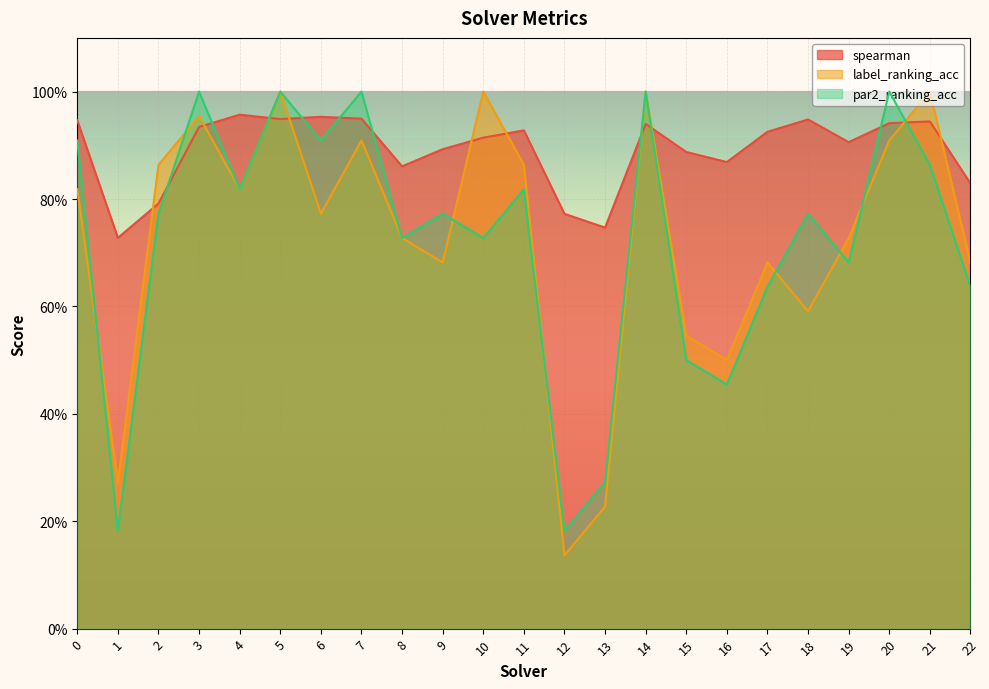

True or false: par2_ranking_acc has a value of 0.3 at 1.

False